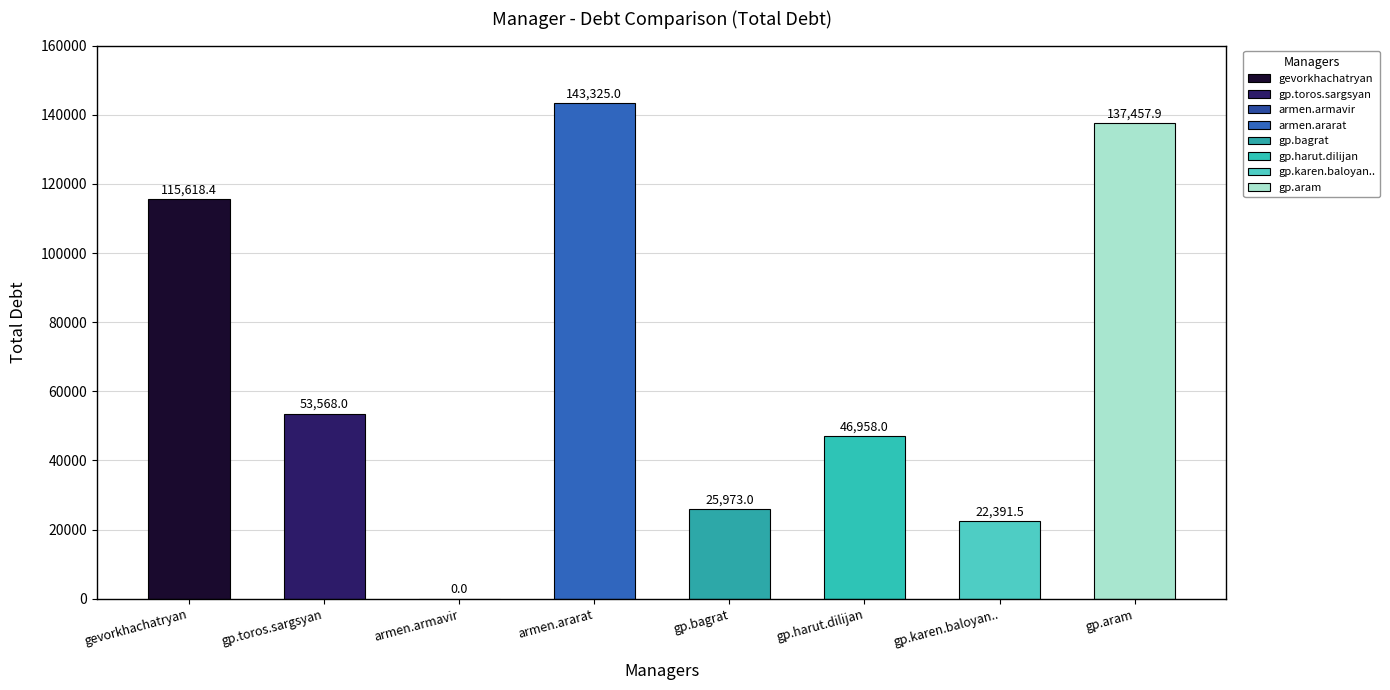

How many values are above zero?

7